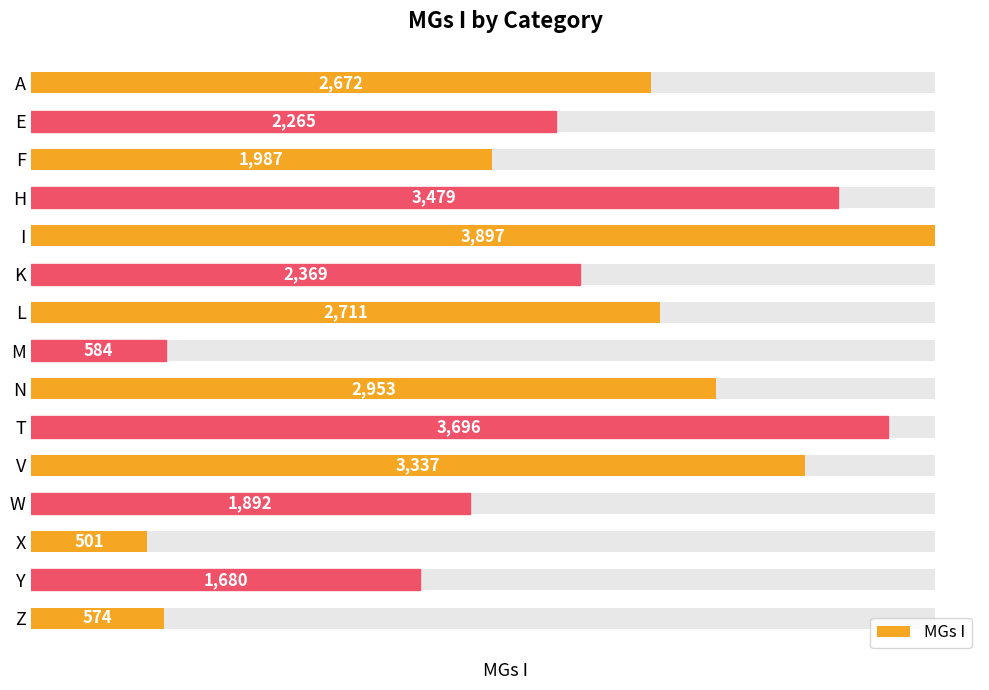

What is the value of the 15th bar from the left?

574